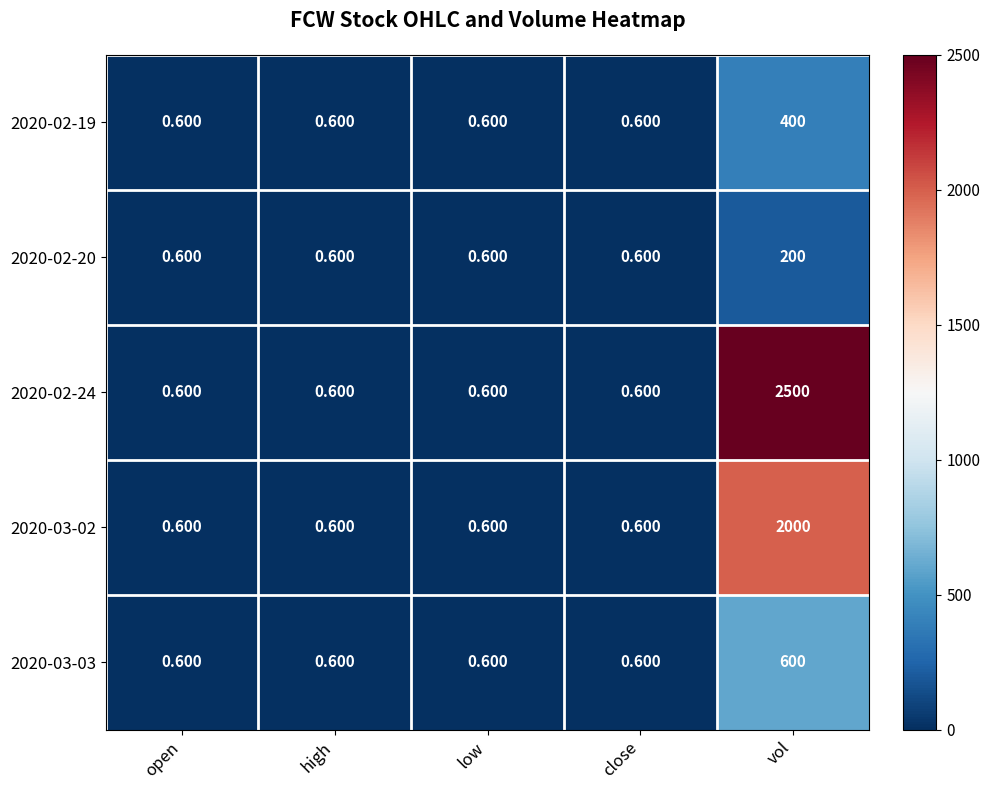

Is the value of 2020-02-24 at open greater than the value of 2020-03-02 at vol?

No